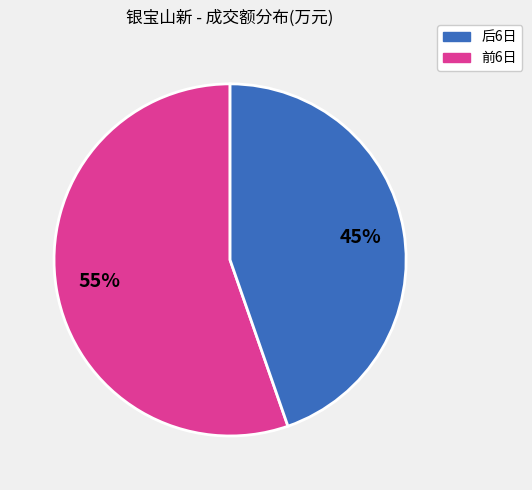

Is there any slice that represents more than half of the pie?

Yes